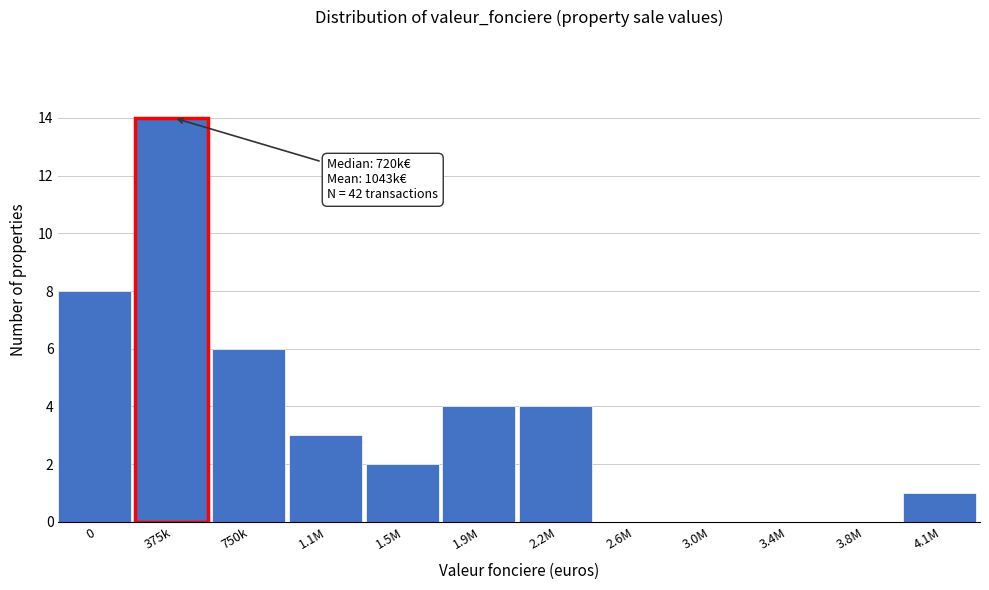

Reading left to right, what are all the values shown in this chart?

0=8	375k=14	750k=6	1.1M=3	1.5M=2	1.9M=4	2.2M=4	2.6M=0	3.0M=0	3.4M=0	3.8M=0	4.1M=1